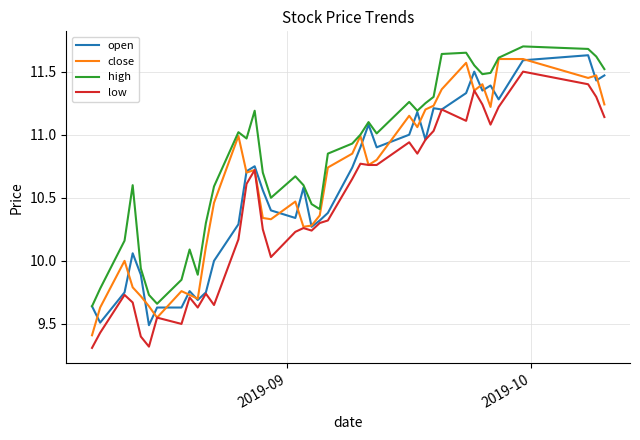

True or false: high and low cross at least once.

False